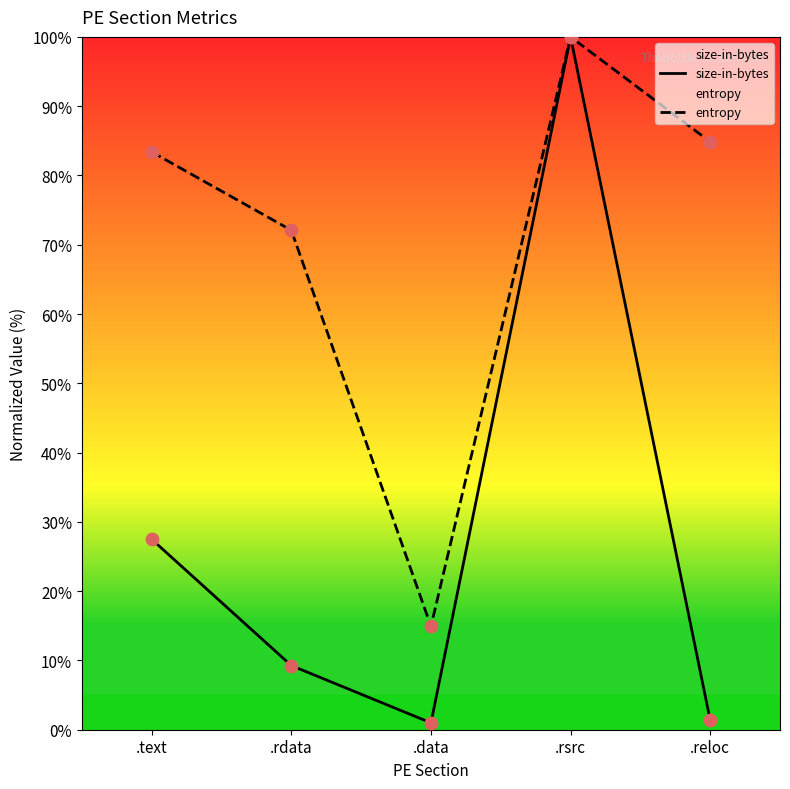

Which series reaches the maximum Y coordinate?

size-in-bytes